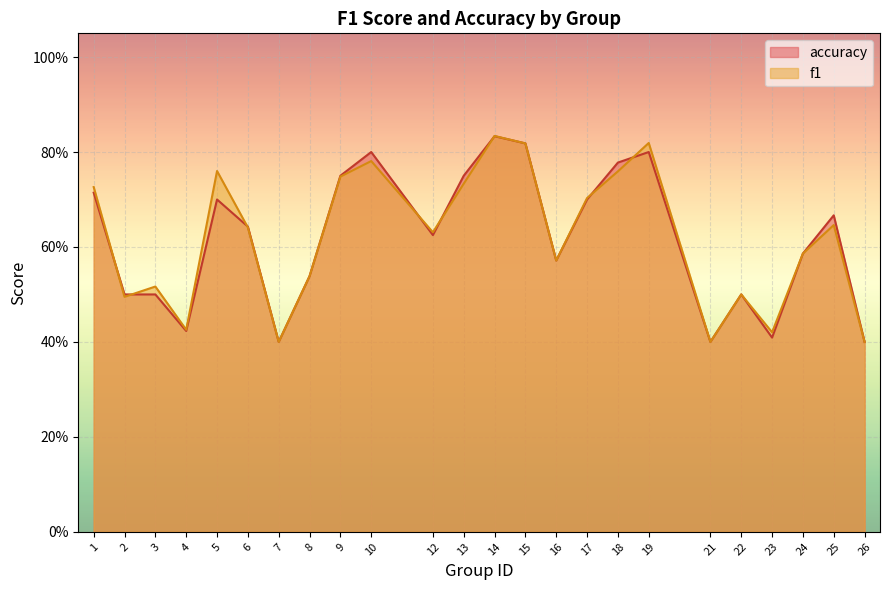

What is the sum of the f1 values at 8 and 4?

1.0